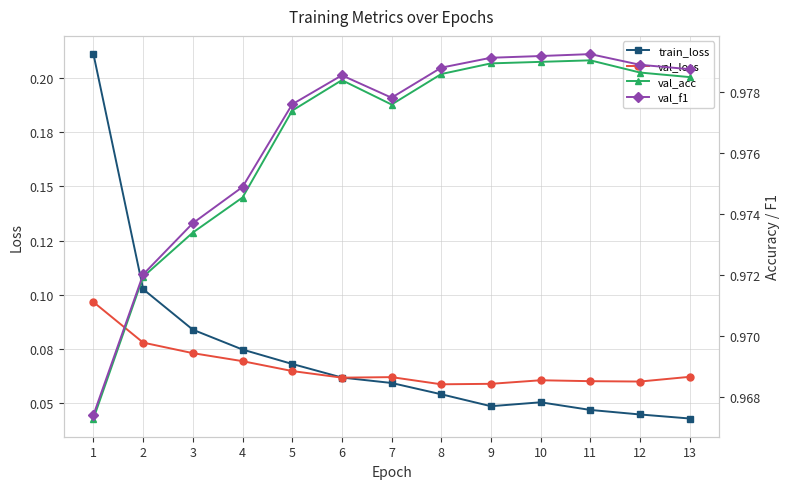

What is the difference between the highest and lowest values at 7?

0.9